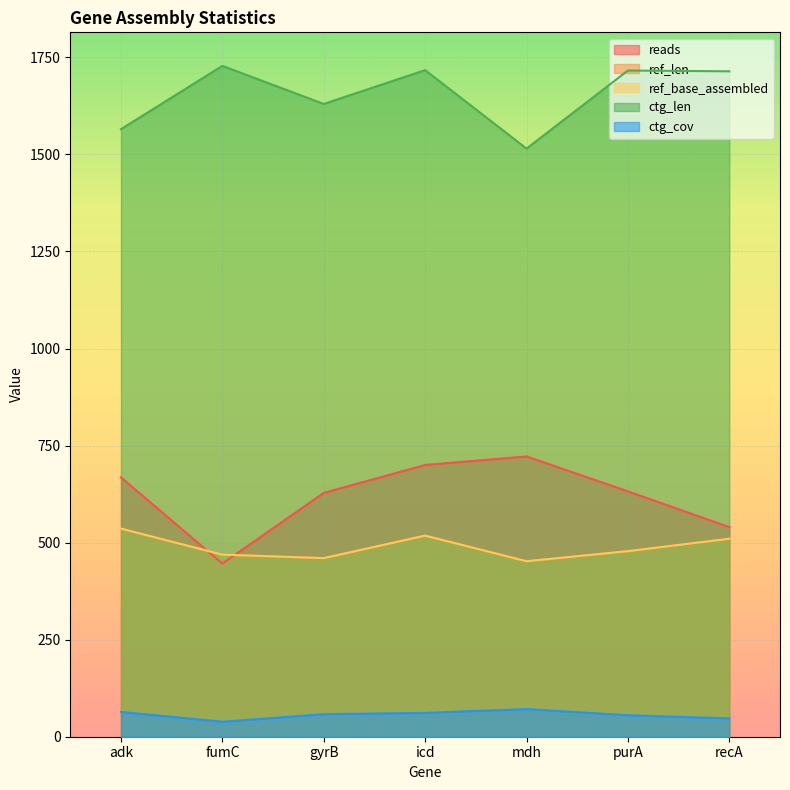

Which series ends up on top after the final intersection of ref_base_assembled and reads?

reads